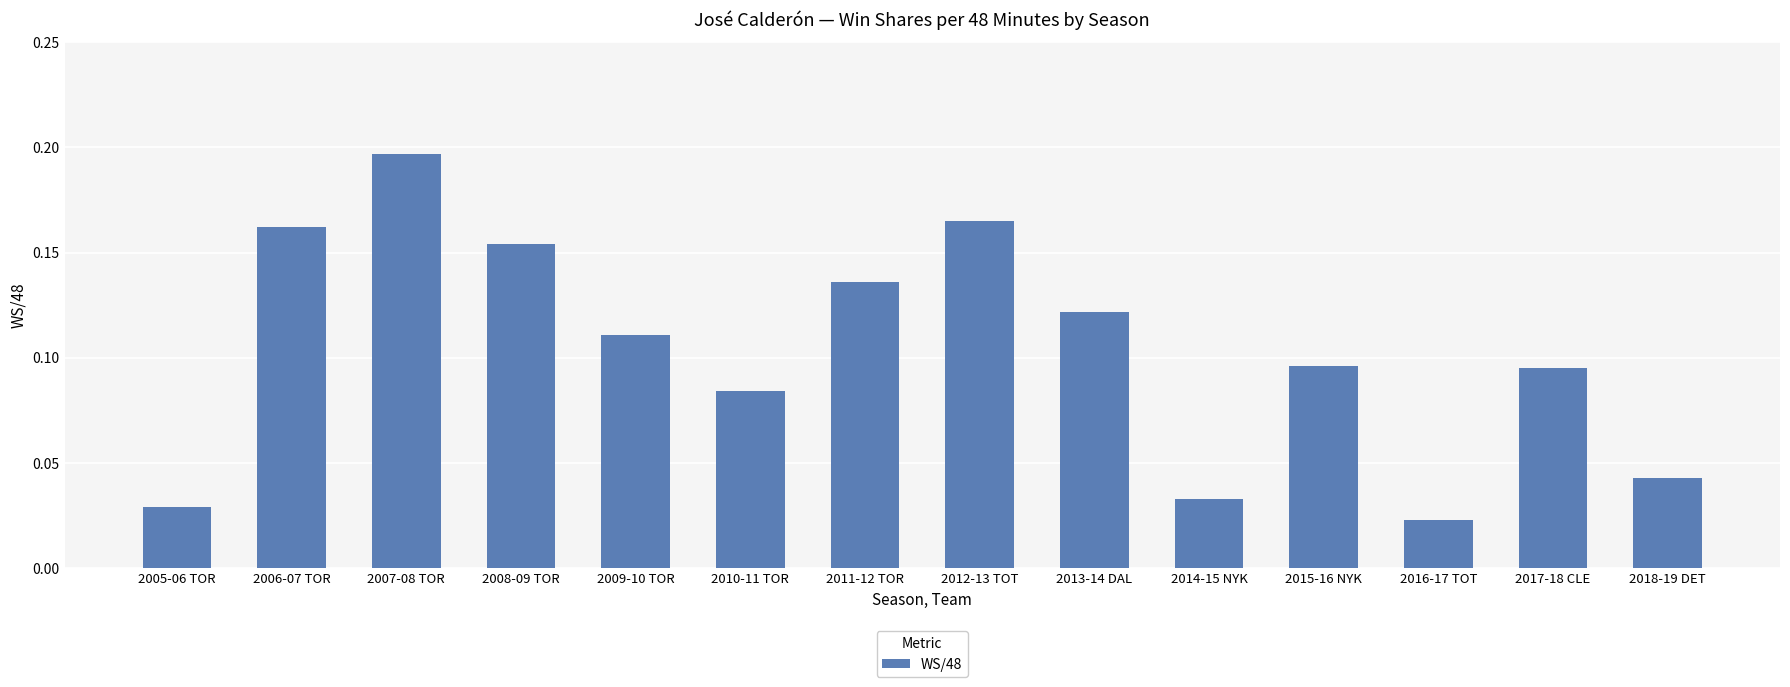

Count the number of data series in this chart.

1